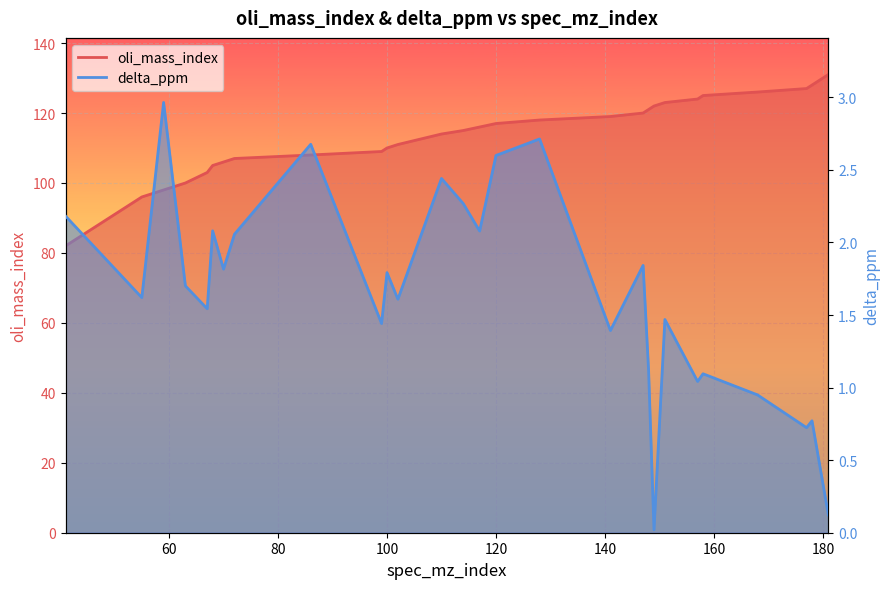

How many series are shown in this chart?

2